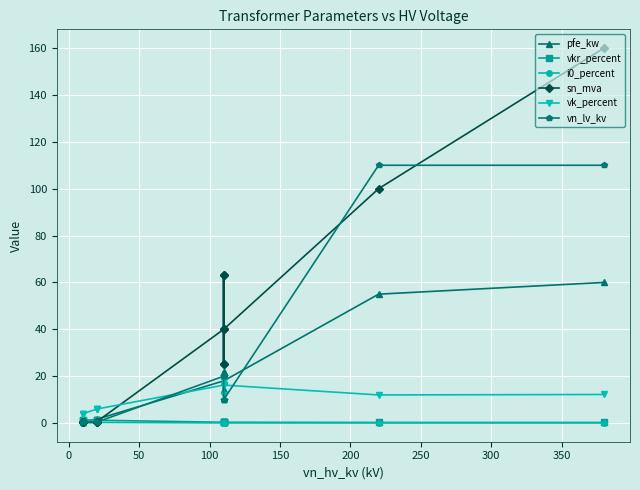

Which series has the largest range (max minus min)?

sn_mva